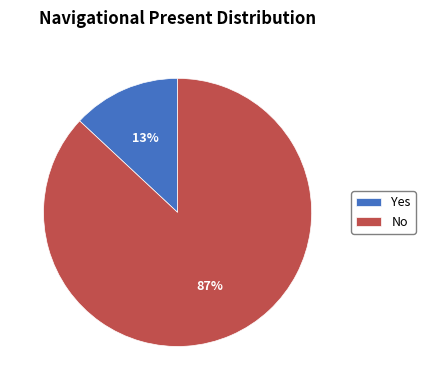

How many segments does this pie chart have?

2